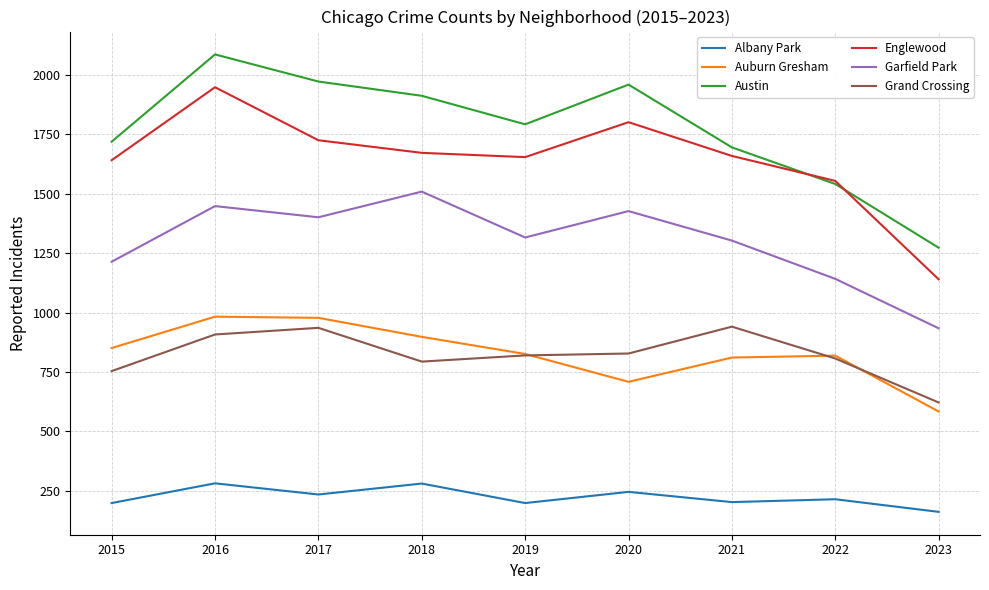

At which category does Albany Park reach its first local valley?

2017